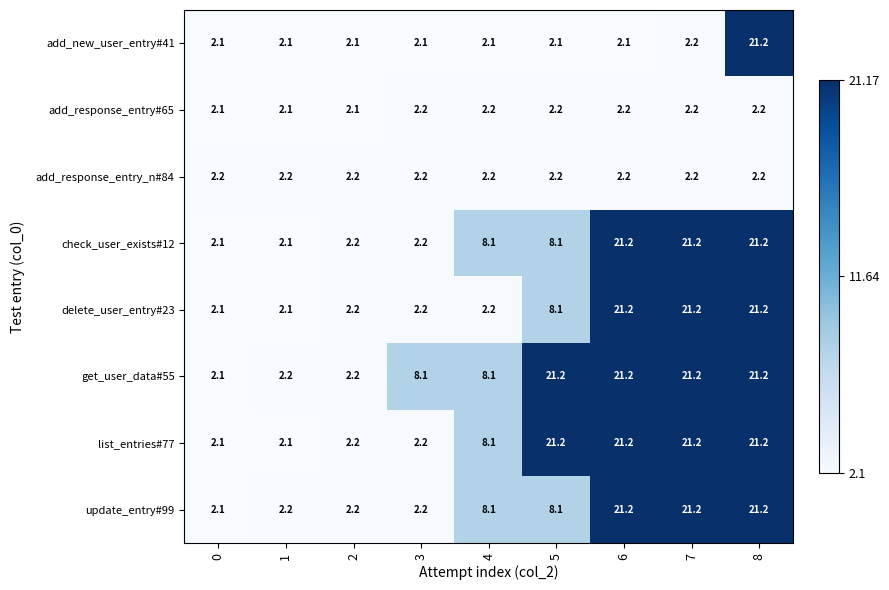

What value does the add_new_user_entry#41 series have at 6?

2.1